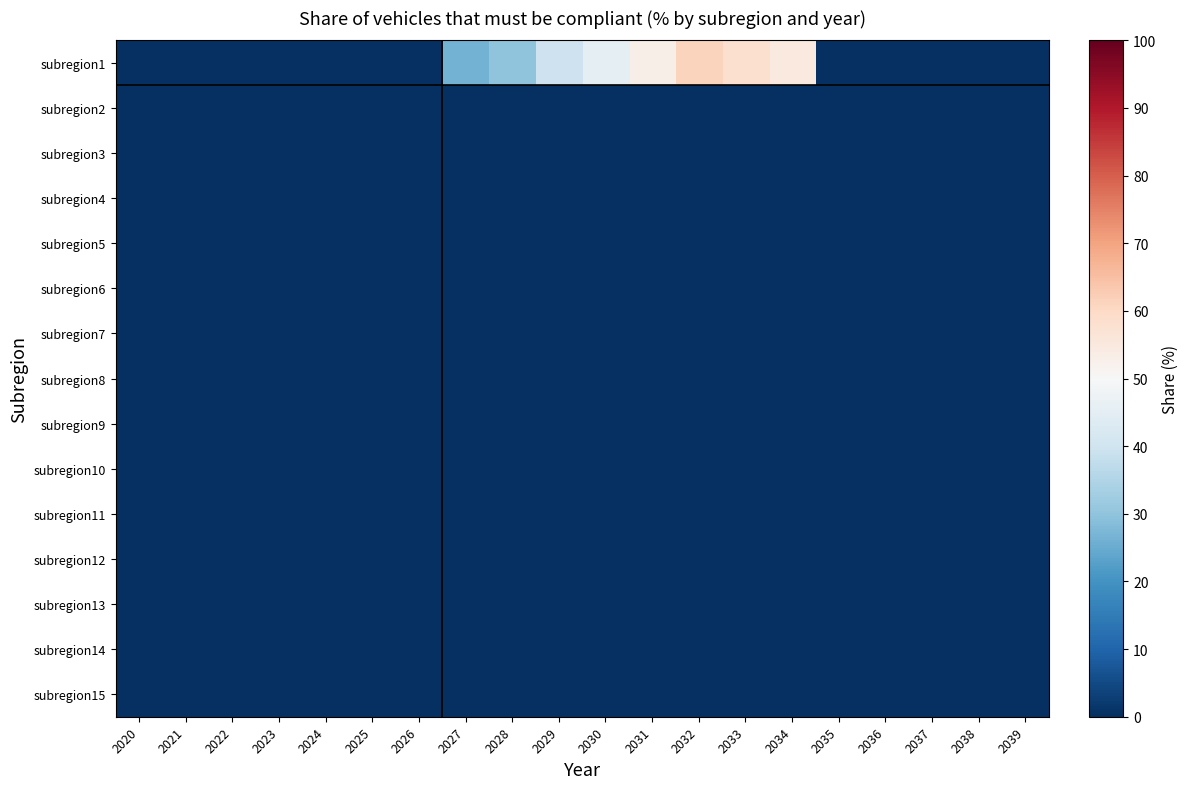

At which category is the sum across all series the highest?

2032